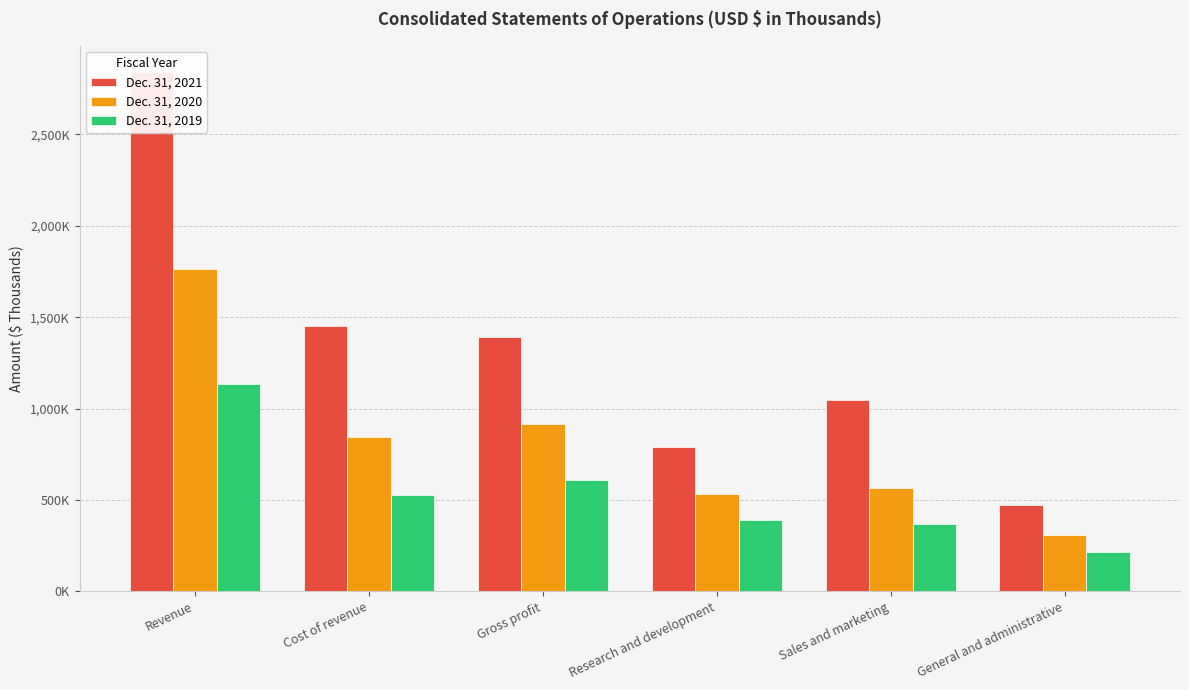

List the labels in order of Dec. 31, 2020 value, largest first.

Revenue, Gross profit, Cost of revenue, Sales and marketing, Research and development, General and administrative